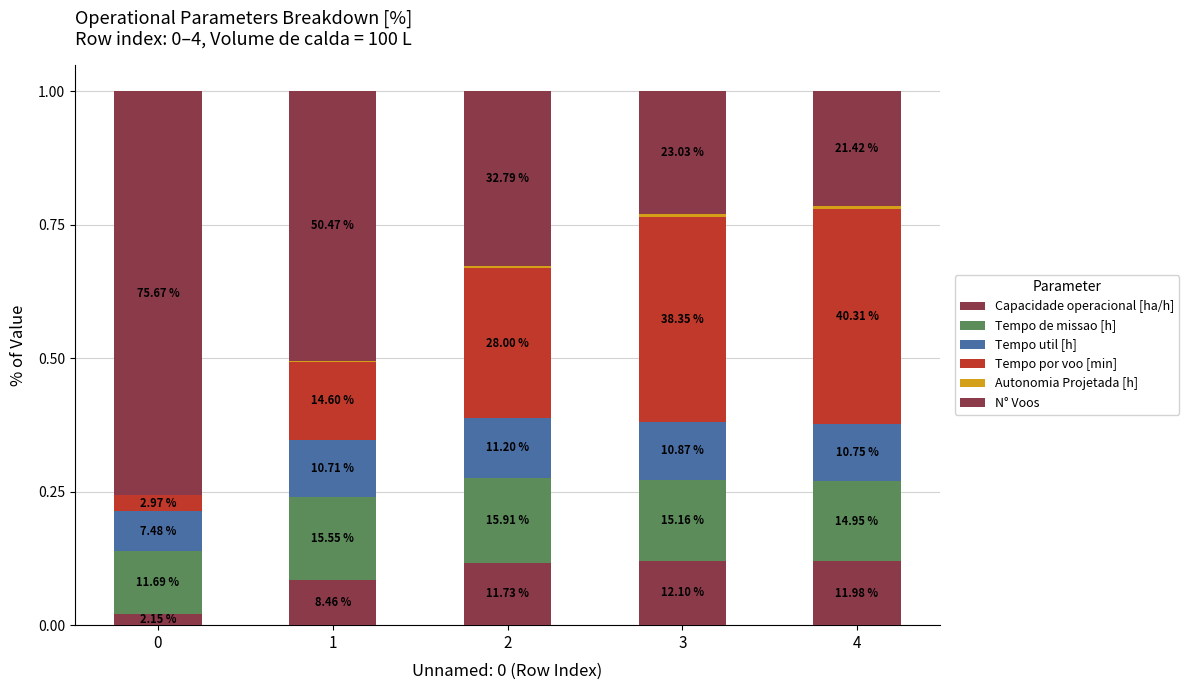

At which category is the sum across all series the highest?

1